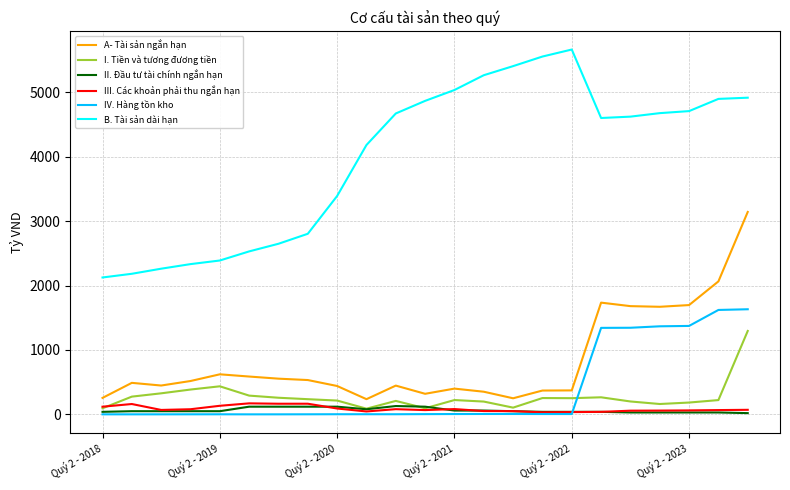

Where do IV. Hàng tồn kho and III. Các khoản phải thu ngắn hạn first cross each other?

16 and 17